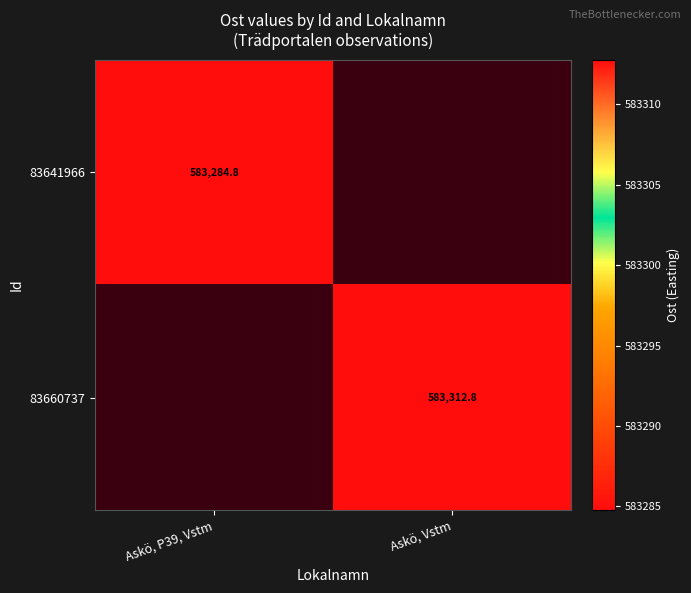

Is the value of 83641966 at Askö, P39, Vstm greater than the value of 83660737 at Askö, Vstm?

No